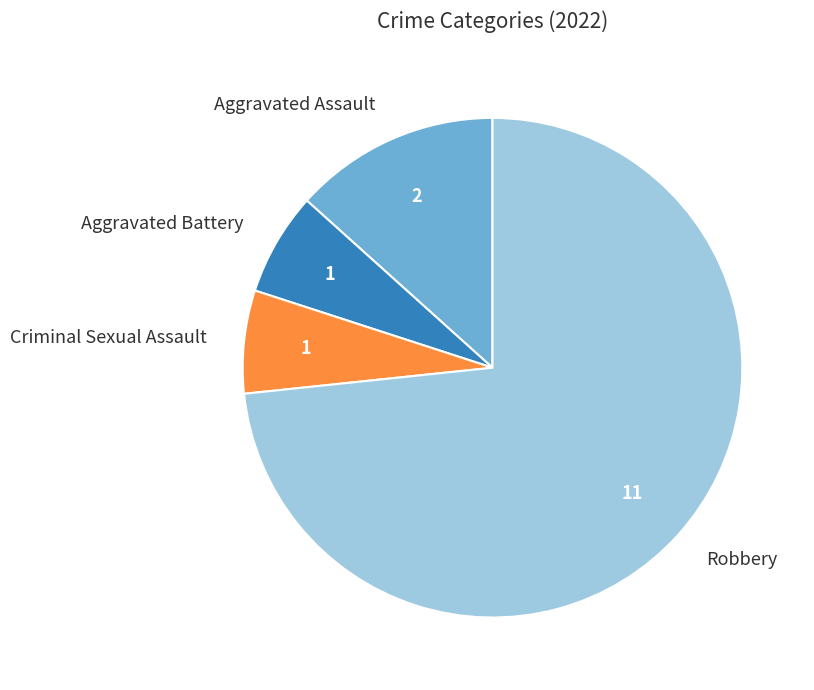

Combined, do Aggravated Assault and Criminal Sexual Assault account for over 50%?

No